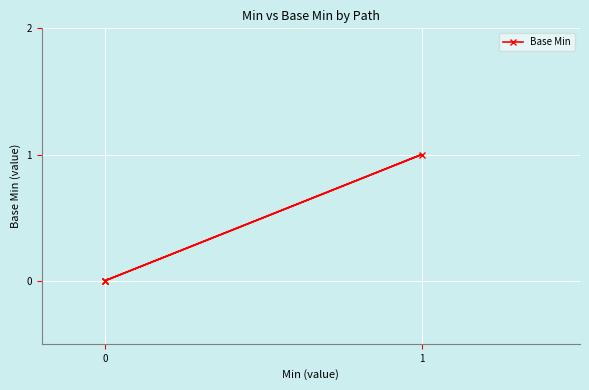

How many interior local peaks (higher than both neighbors) does the data have?

1